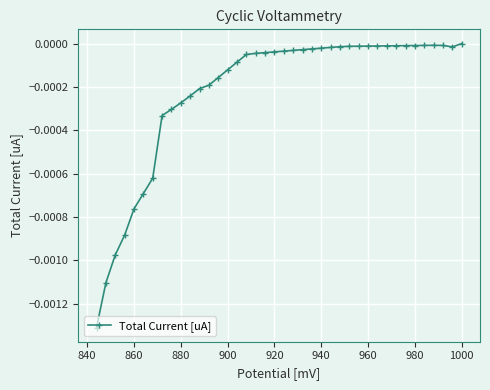

Is this an area chart (filled region under the line)?

No